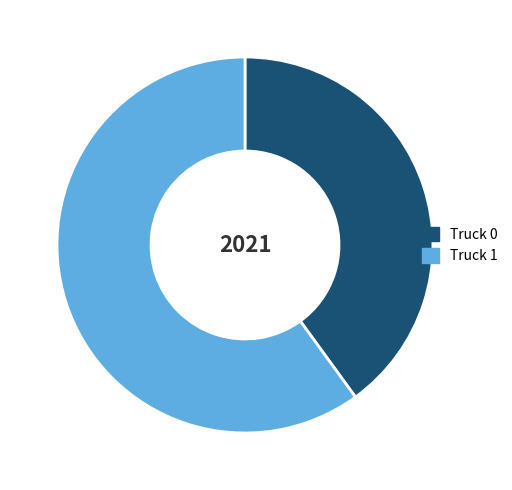

Rank the categories by value from highest to lowest.

Truck 1, Truck 0